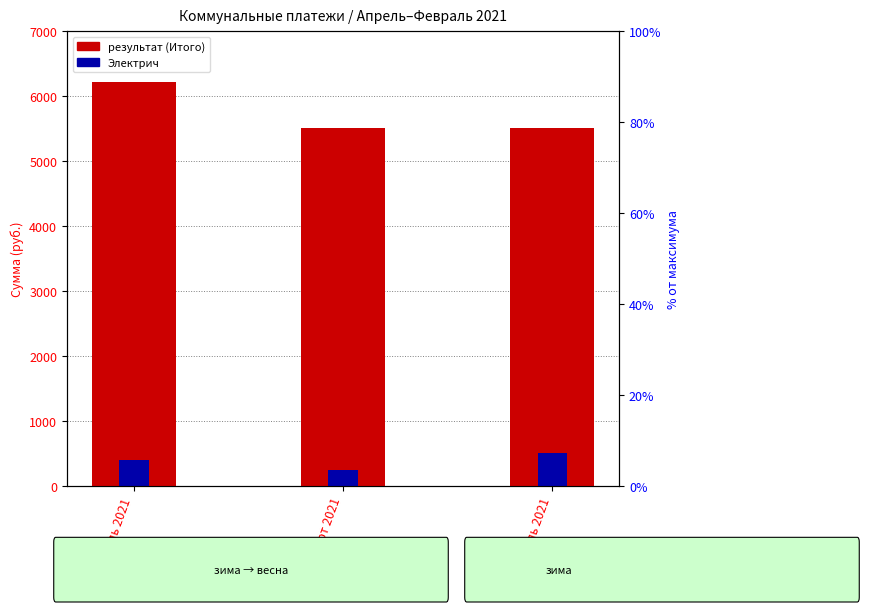

What is the label of the 3rd bar from the left?

Февраль 2021